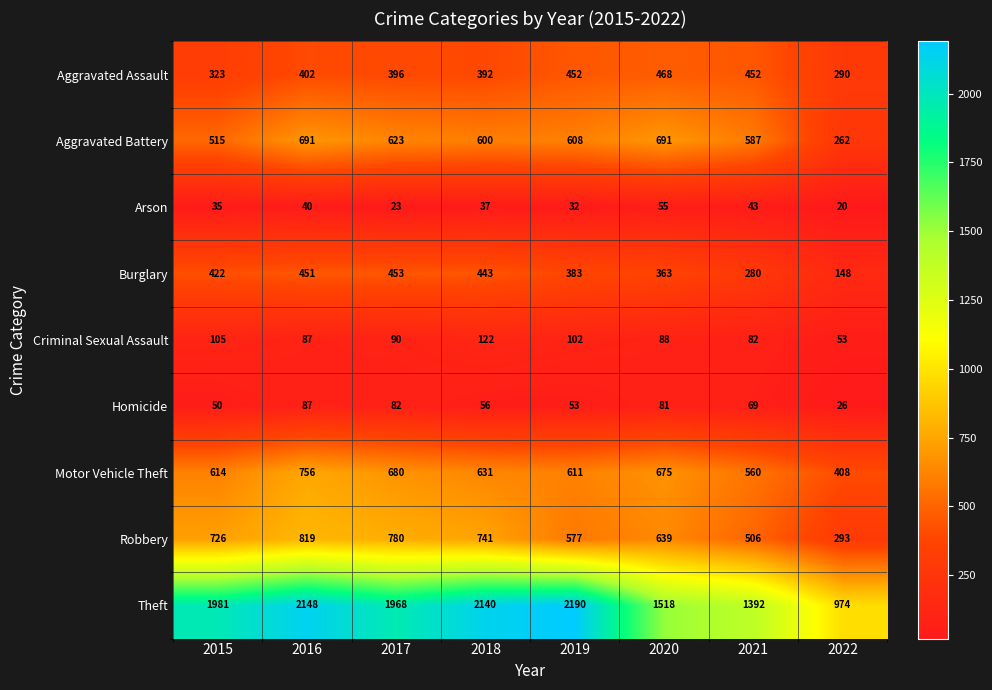

True or false: Criminal Sexual Assault has a value of 123 at 2020.

False